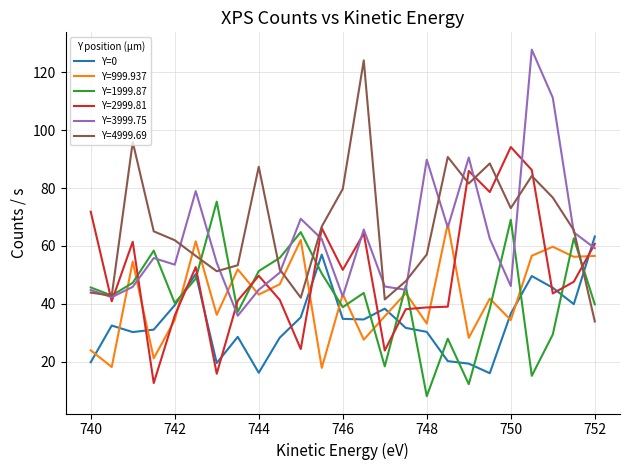

What is the smallest value displayed?

8.0